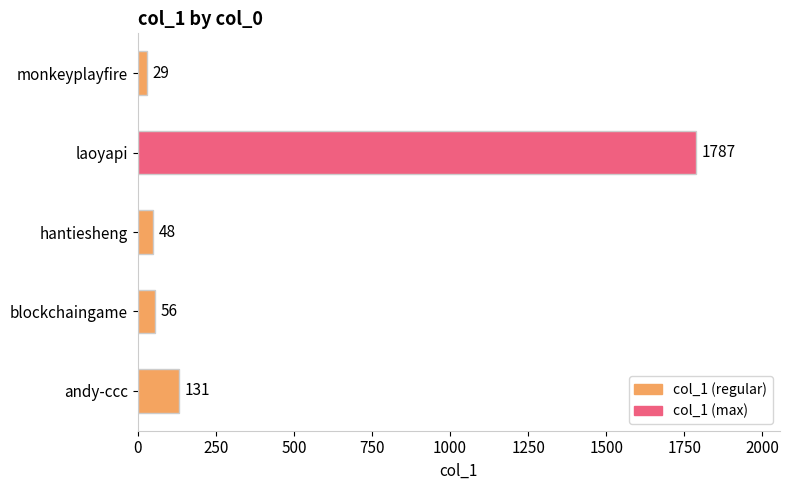

True or false: the data shows 56 at blockchaingame.

True